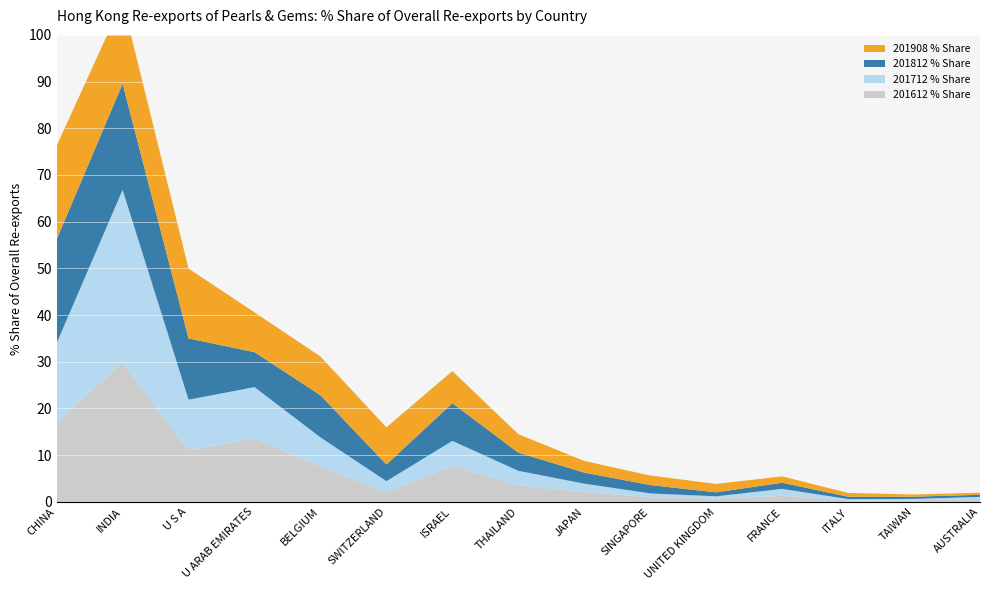

Reading right to left, transcribe all the data shown in this chart.

201612 % Share: 0.6	0.3	0.3	1.3	0.7	1.0	2.1	3.6	7.7	2.0	7.6	13.6	11.0	29.9	17.1
201712 % Share: 0.4	0.3	0.3	1.5	0.5	0.8	1.8	3.1	5.3	2.4	6.2	10.9	10.8	36.9	16.9
201812 % Share: 0.5	0.5	0.5	1.3	0.9	1.8	2.4	3.9	8.1	3.6	9.0	7.5	13.1	22.8	22.2
201908 % Share: 0.5	0.5	0.8	1.4	1.8	2.0	2.5	3.9	6.9	8.0	8.3	8.5	14.9	17.7	20.0